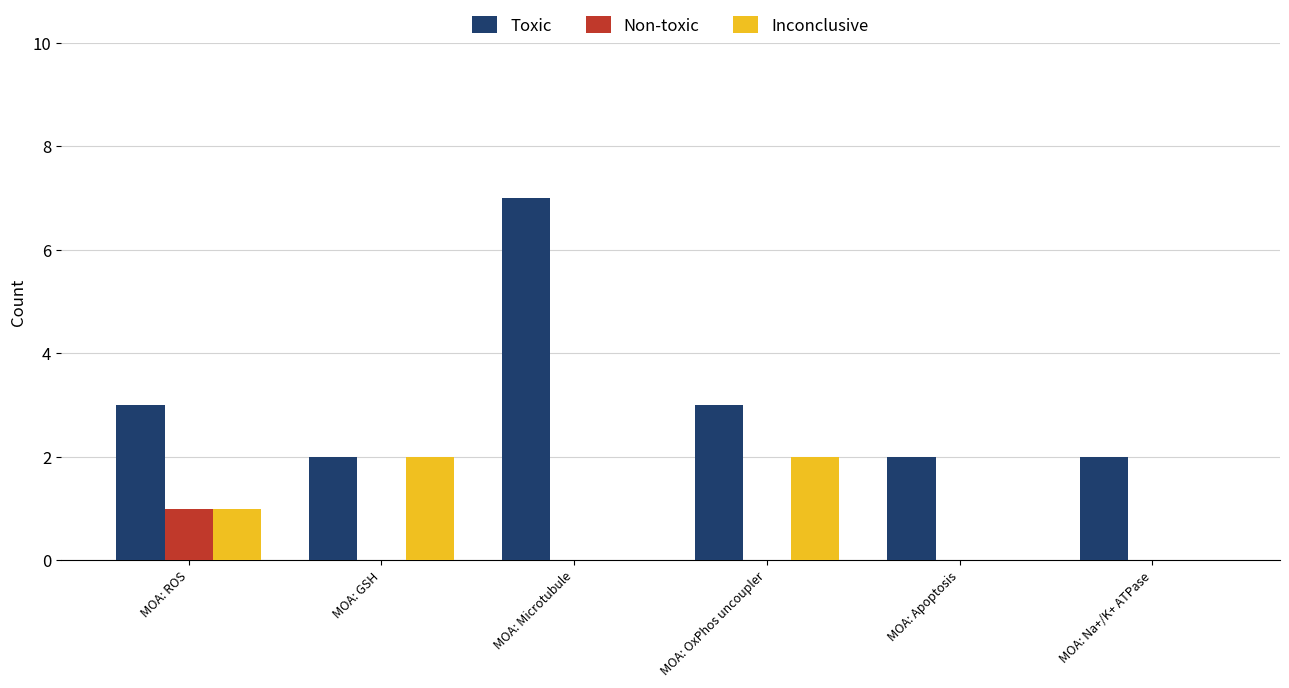

The value of Non-toxic at MOA: ROS is 1. True or false?

True